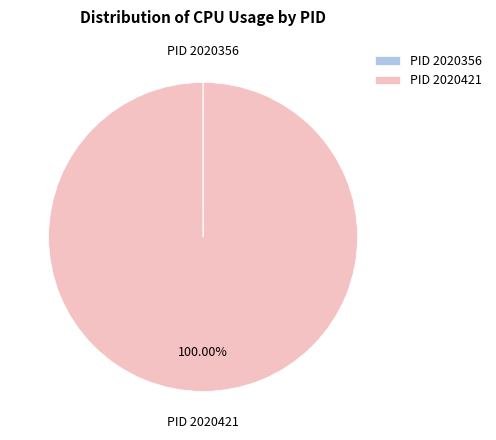

Which slice represents more than half of the pie?

PID 2020421